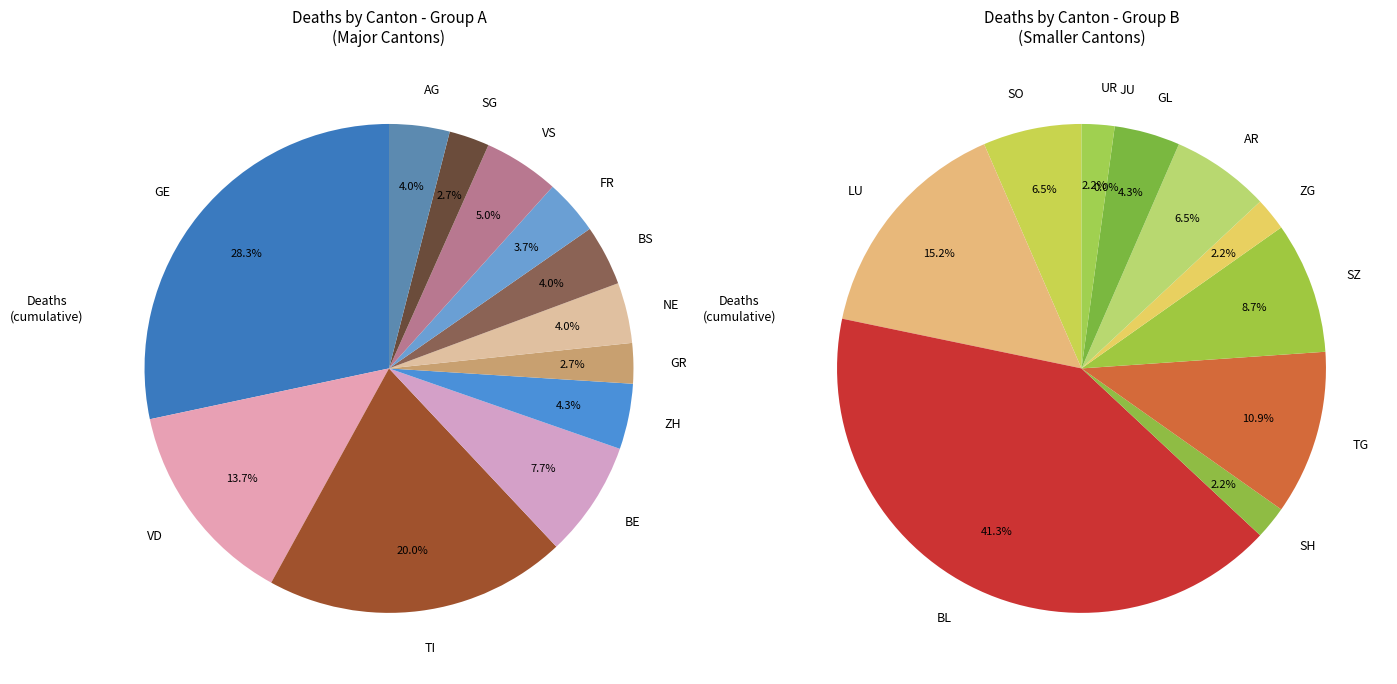

Is there a majority slice in this chart?

No